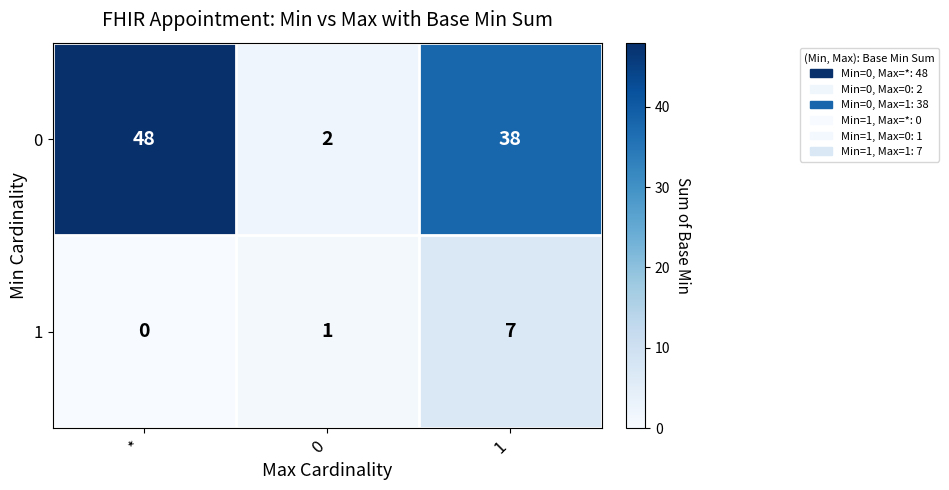

Reading left to right, list all the values displayed in this chart.

0: 48	2	38
1: 0	1	7